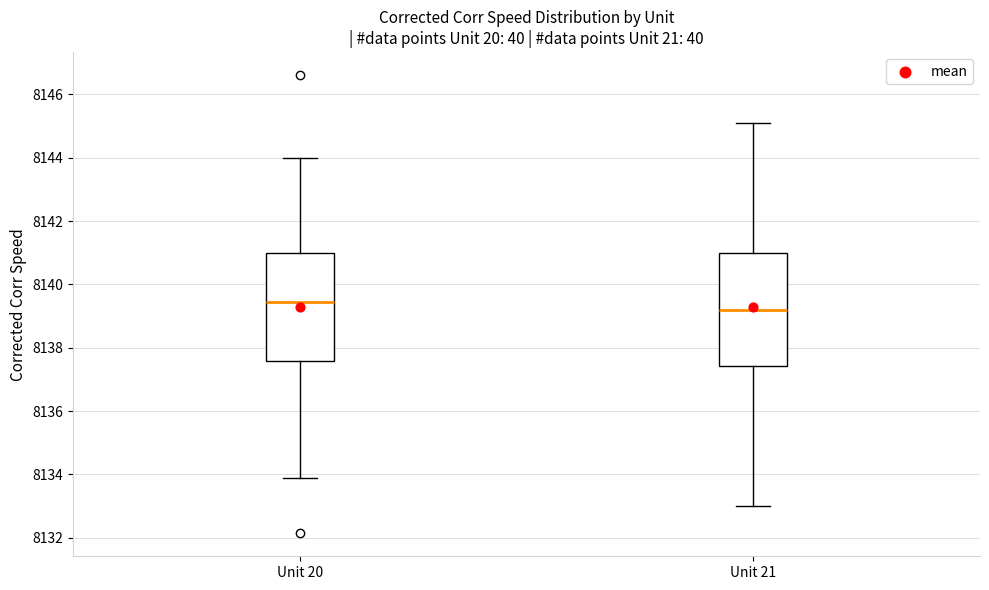

Reading left to right, read every box against the y-axis: the position of its median line, the range the box covers, and the ends of its whiskers. The values are not printed on the chart, so give them approximately, as read against the axis.

Unit 20: median 8139.4, box 8137.6 to 8141.0, whiskers 8134.0 to 8144.0
Unit 21: median 8139.2, box 8137.4 to 8141.0, whiskers 8133.0 to 8145.2